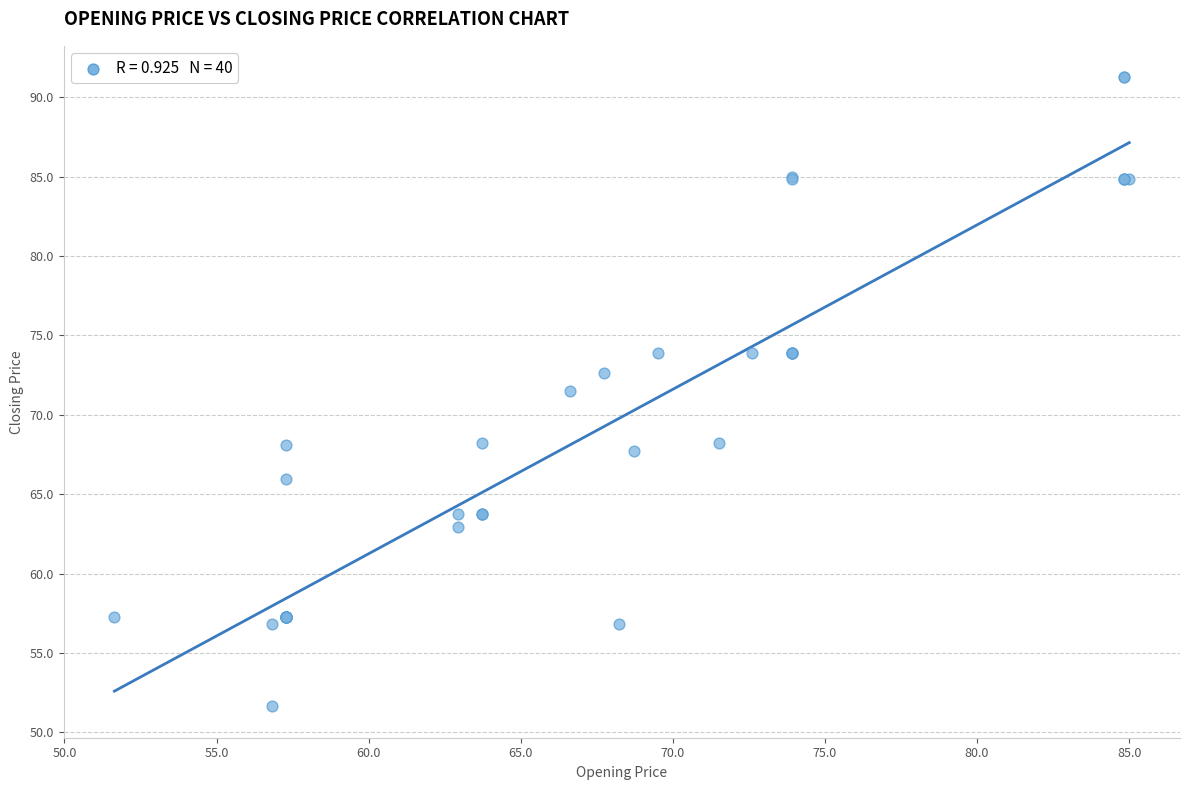

What Y value in the scatter plot is closest to 71?

71.5